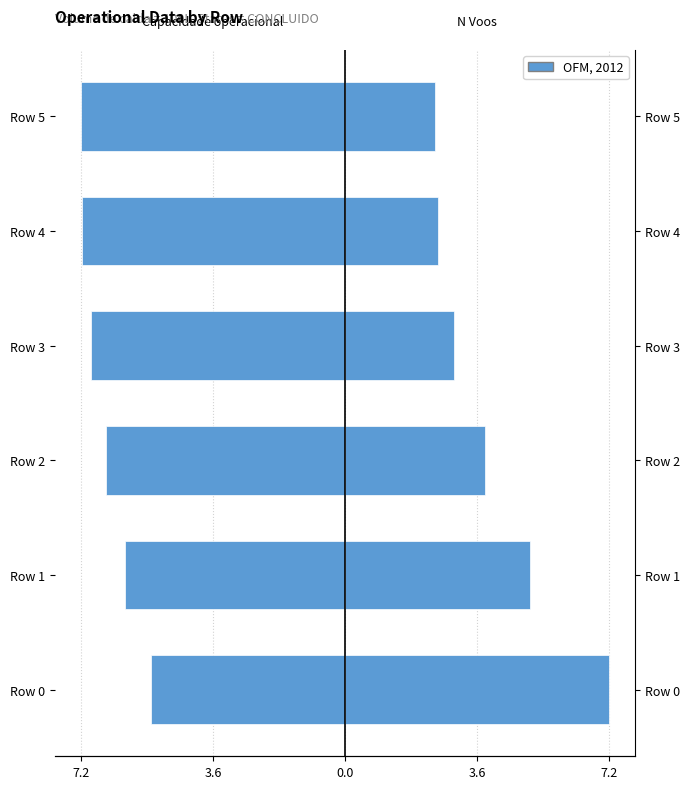

What is the spread (max minus min) of values at Row 2?

10.4